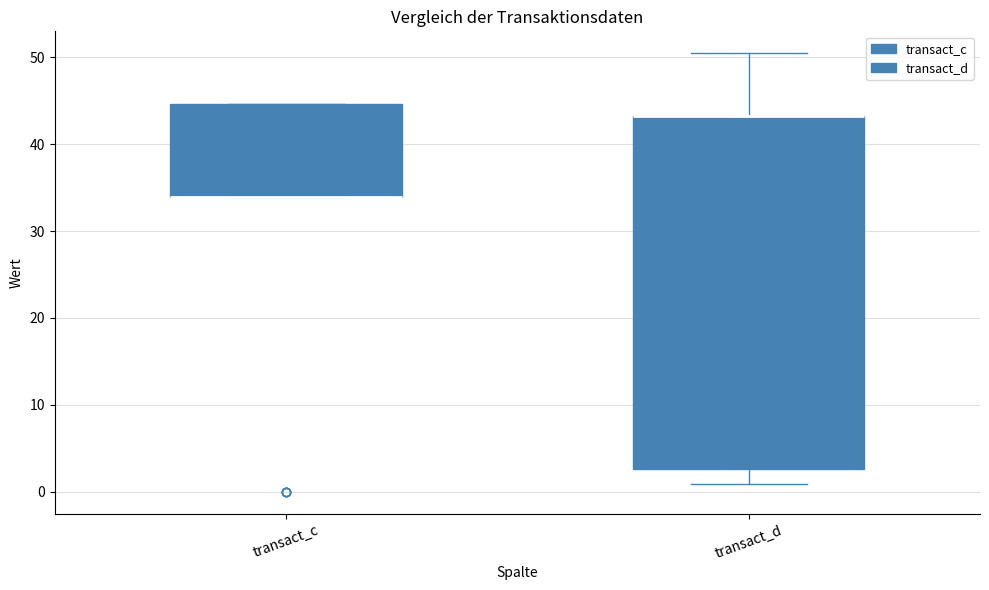

Reading left to right, transcribe this box plot: for each box, give where its median line is, the range the box spans, and where its two whiskers end, as read against the y-axis. The values are not printed on the chart, so give them approximately, as read against the axis.

transact_c: median 34 (drawn on the box's lower edge), box 34 to 45, whiskers 34 to 45
transact_d: median 43 (drawn on the box's upper edge), box 3 to 43, whiskers 1 to 50